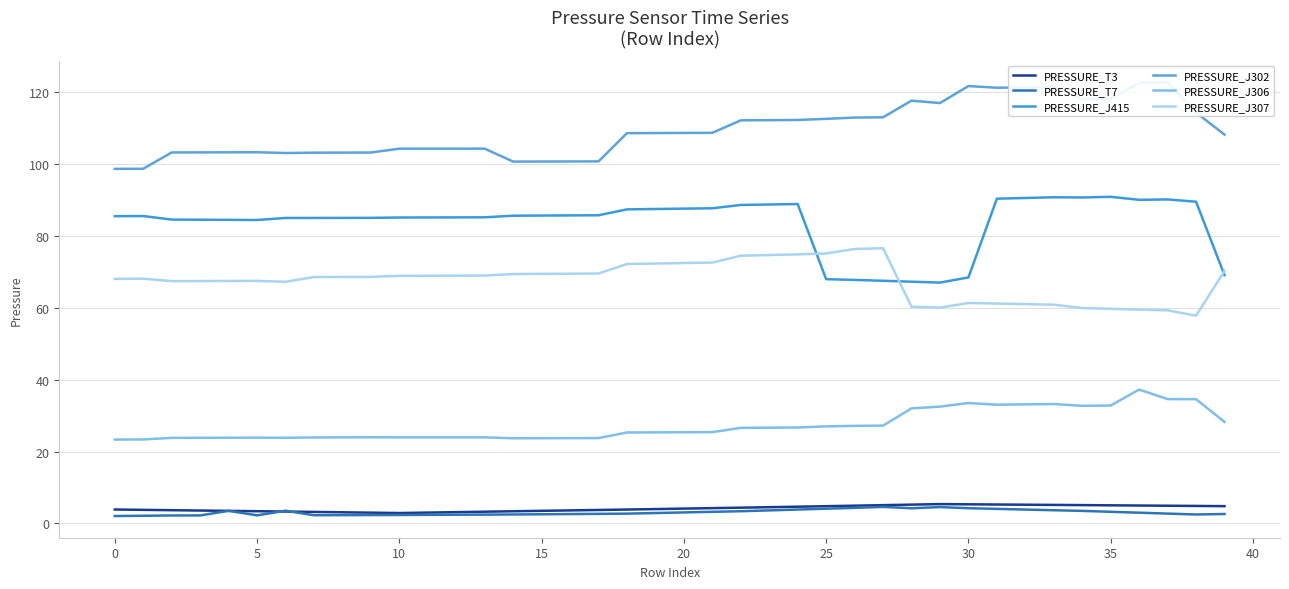

Which series has the largest range (max minus min)?

PRESSURE_J302